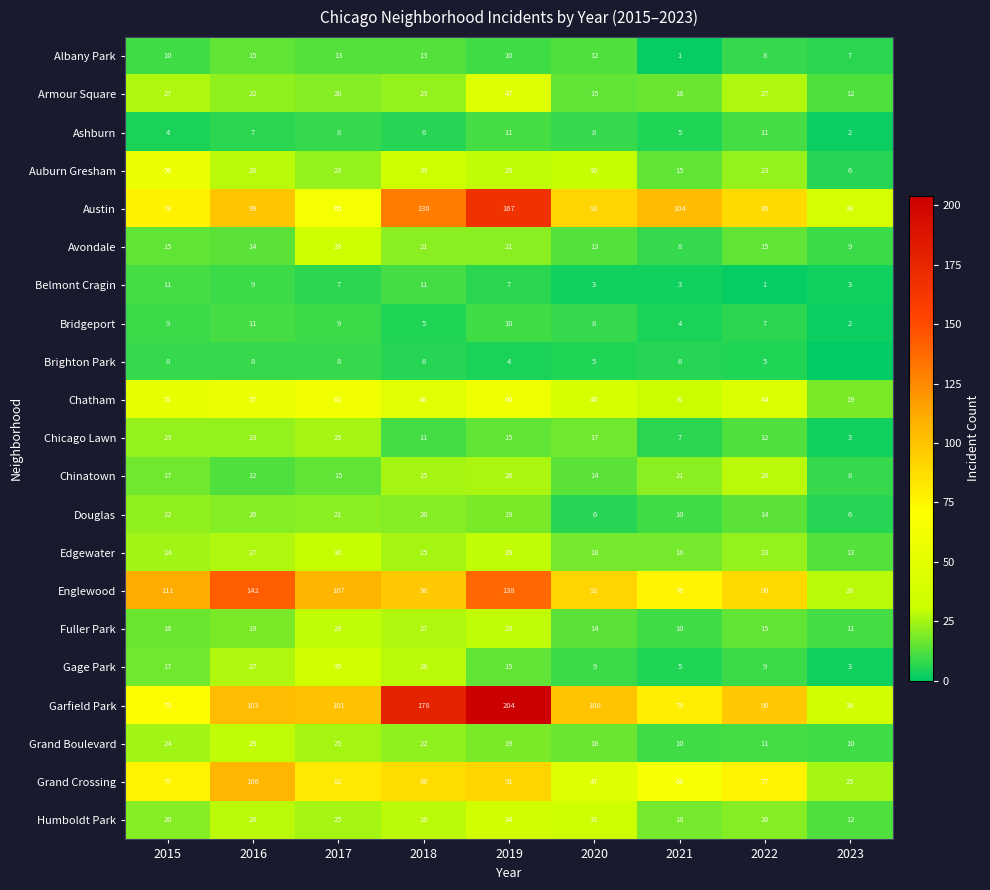

Between 2022 and 2023, which is larger?

2022